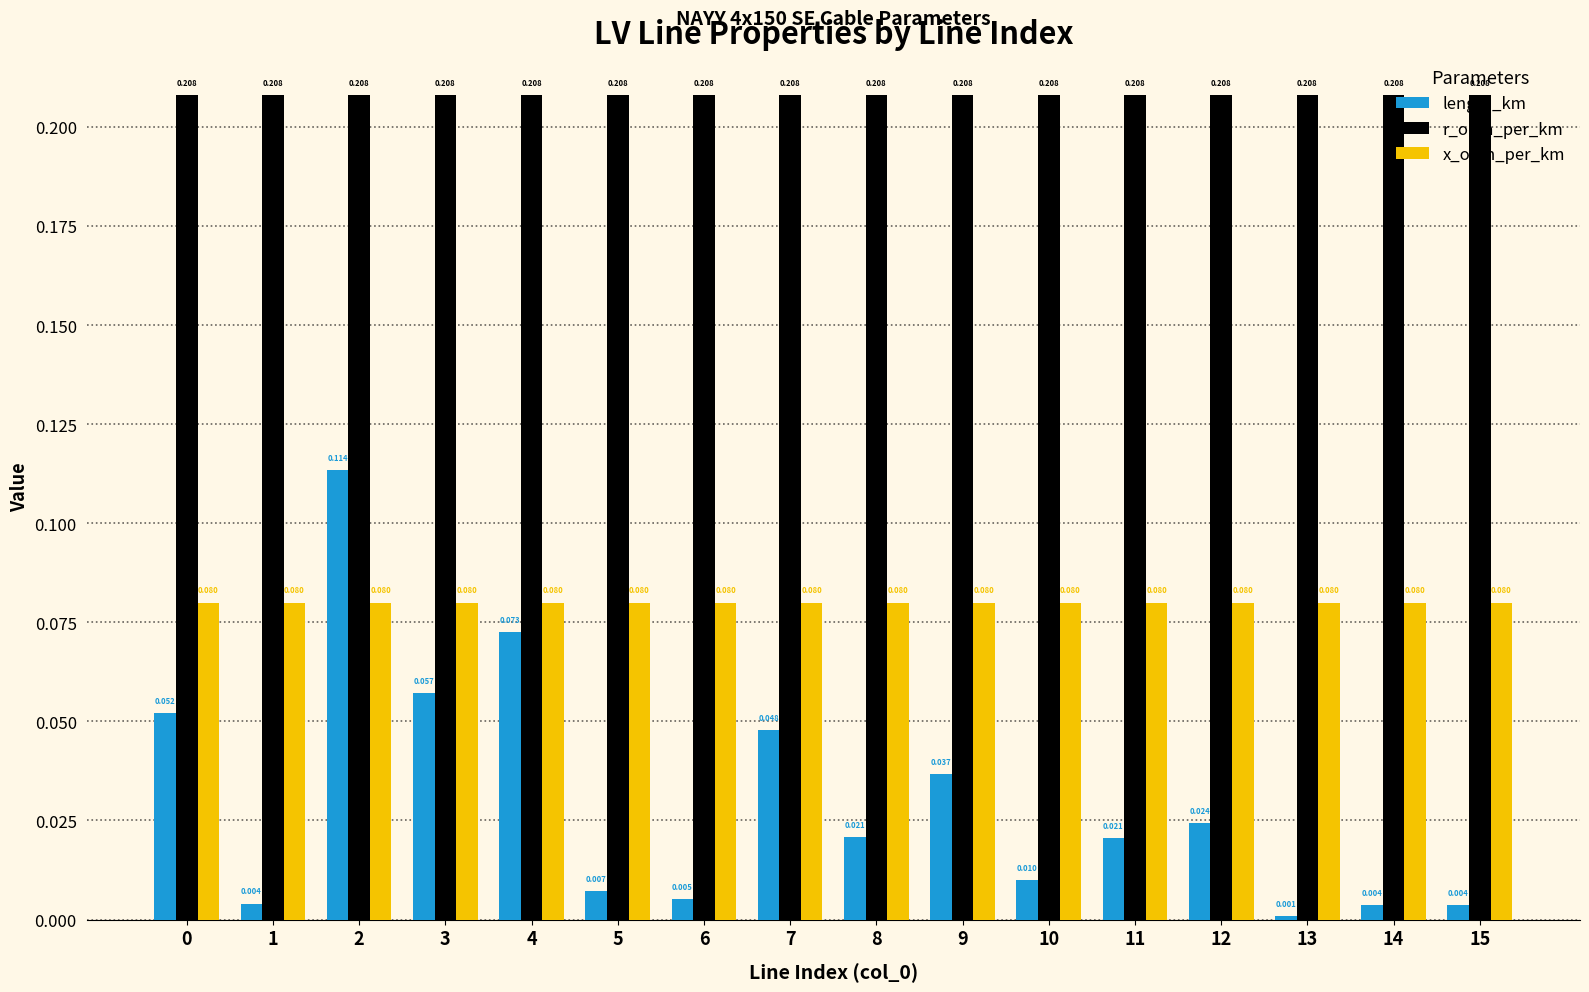

What are all the series names shown in the legend?

length_km, r_ohm_per_km, x_ohm_per_km